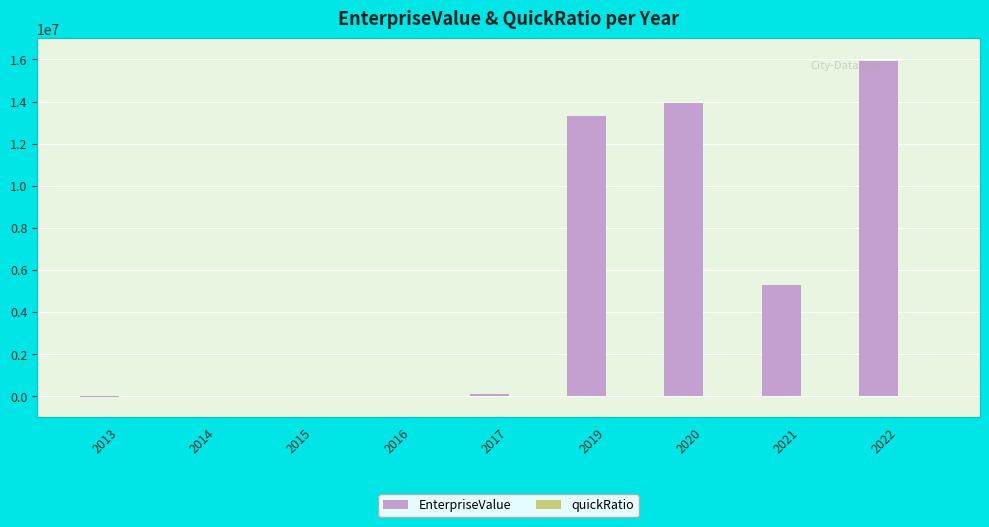

Which series changed the most between 2016 and 2021?

EnterpriseValue